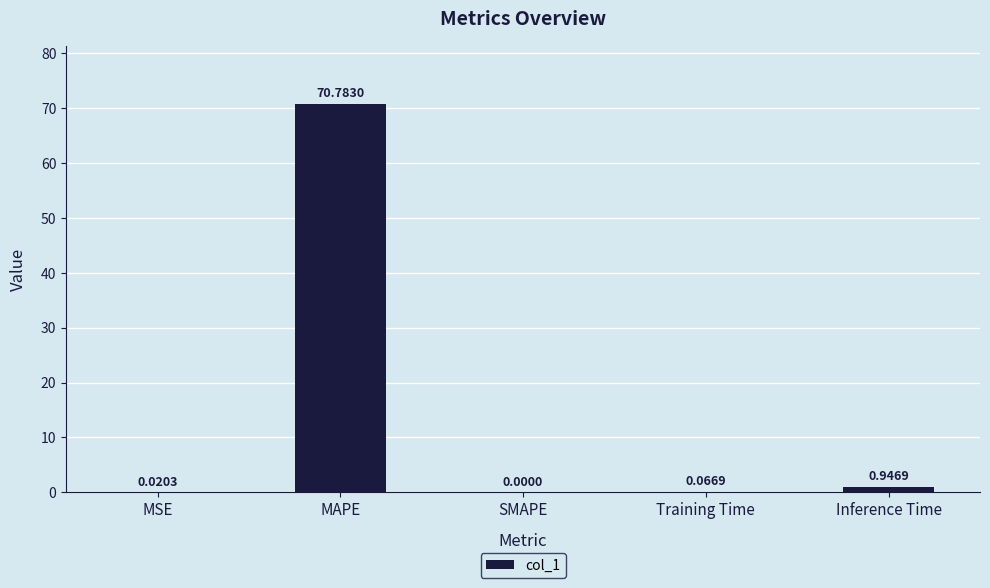

At which label is the value closest to 35?

Inference Time